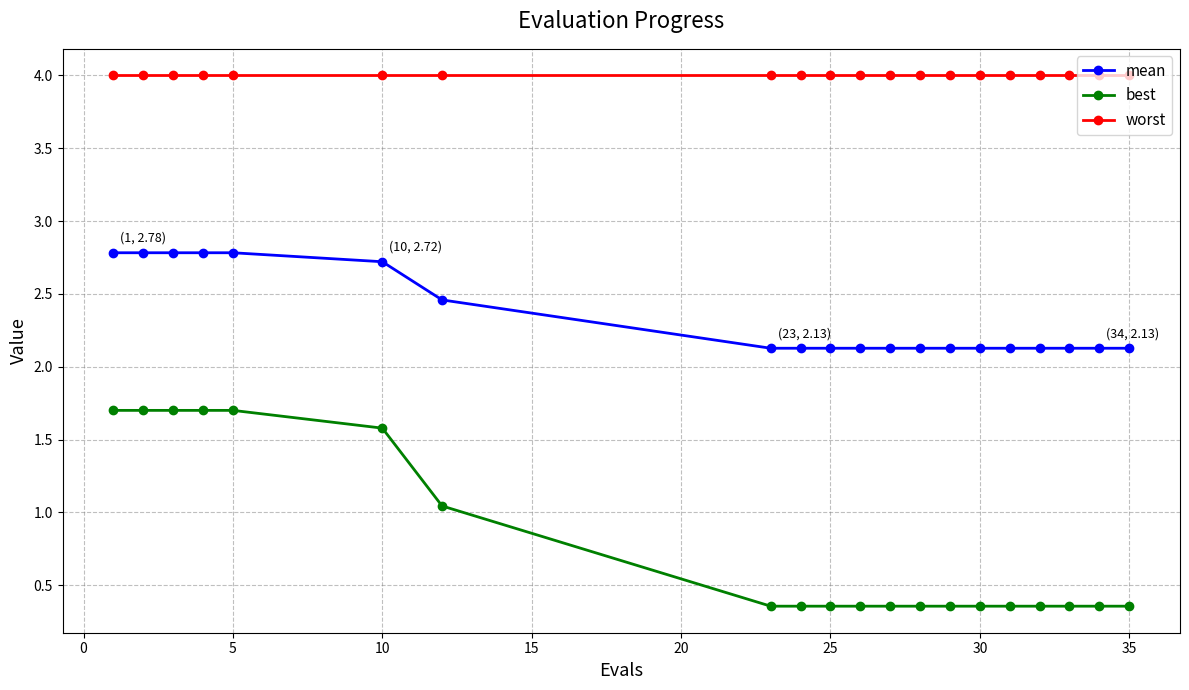

Which series has the largest range (max minus min)?

best